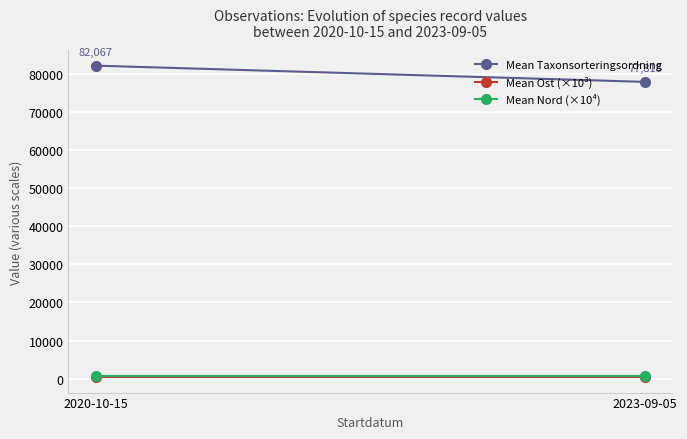

True or false: Mean Nord (×10⁴) has a value of 231.7 at 2023-09-05.

False